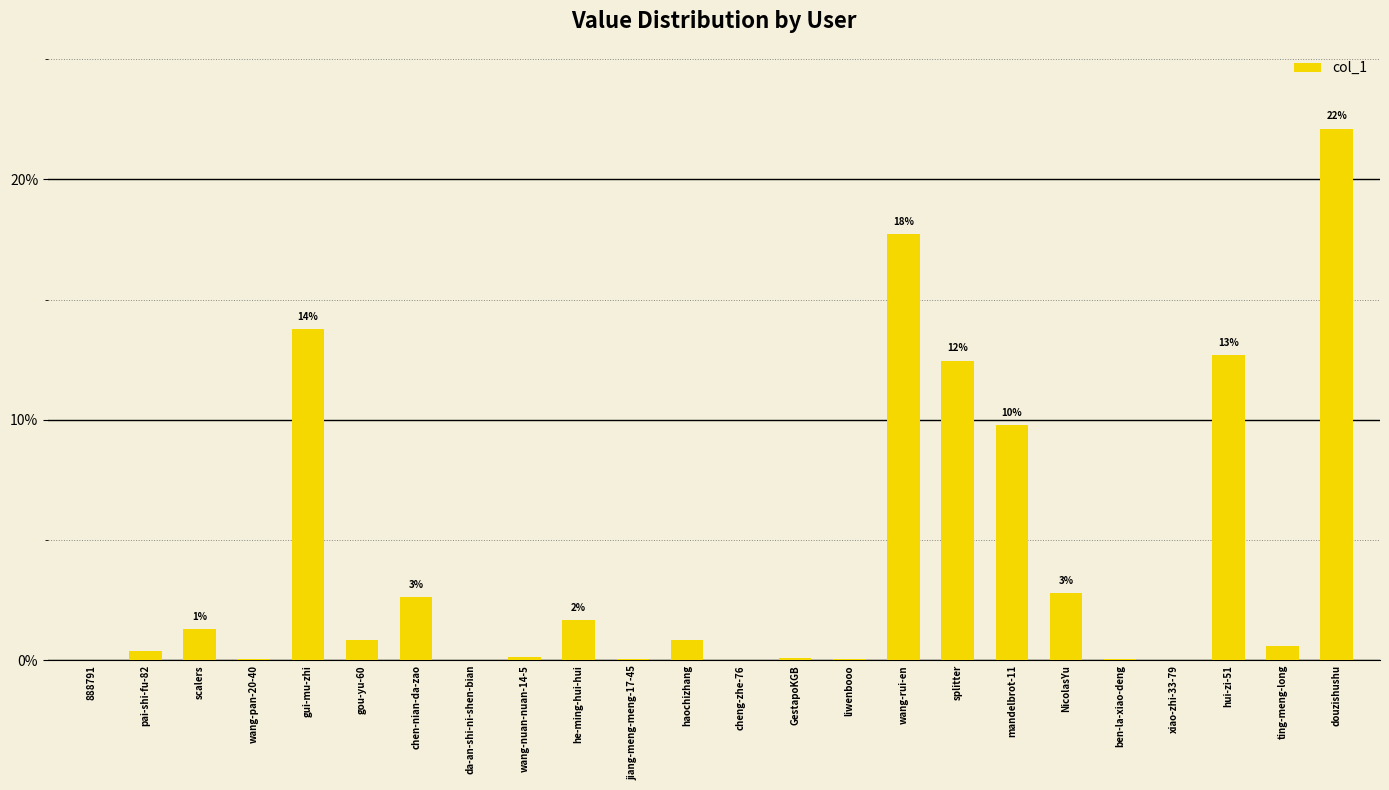

What is the sum of the values at scalers and hui-zi-51?

14.0